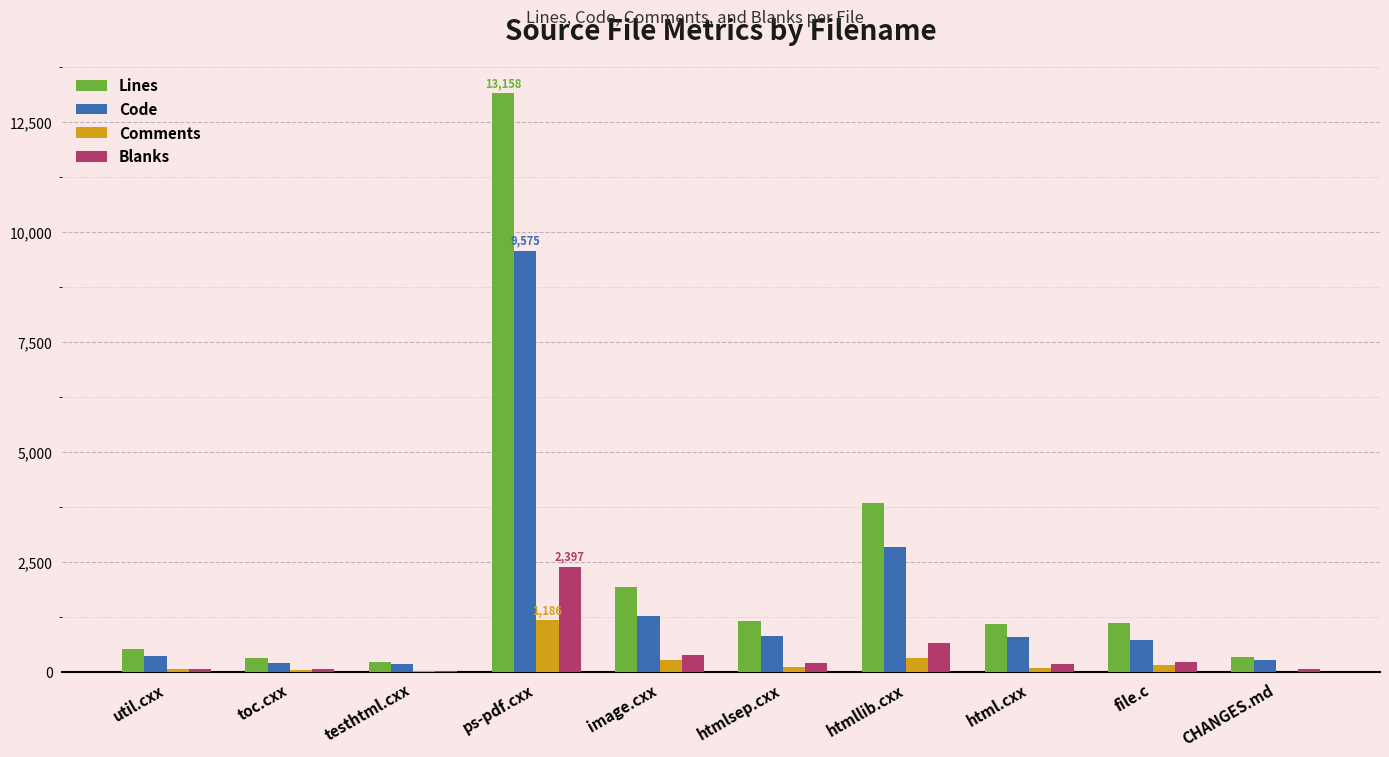

Which series has the largest total across all categories?

Lines